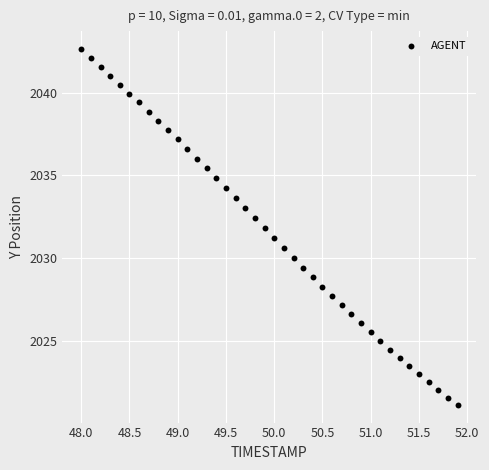

What is the range of X values (max minus min)?

3.9